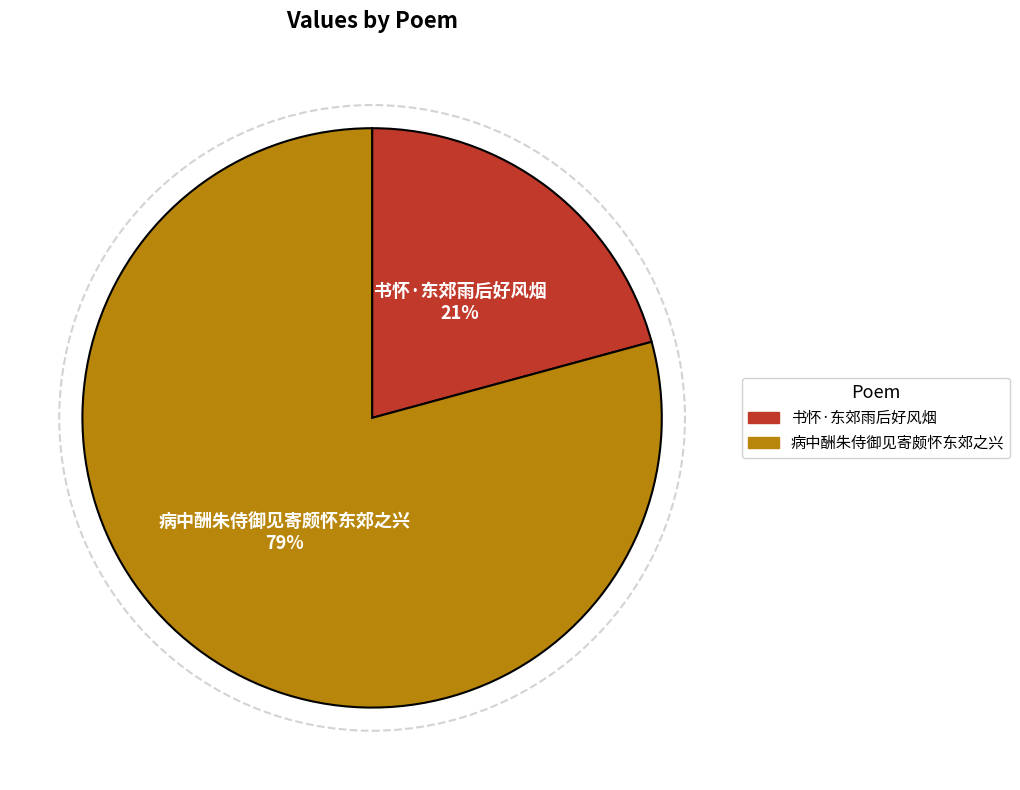

Approximately how many times larger is the value at 病中酬朱侍御见寄颇怀东郊之兴 compared to 书怀·东郊雨后好风烟?

3.8